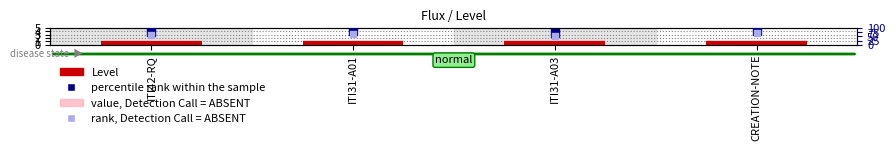

At how many categories does at least one series exceed 61?

4